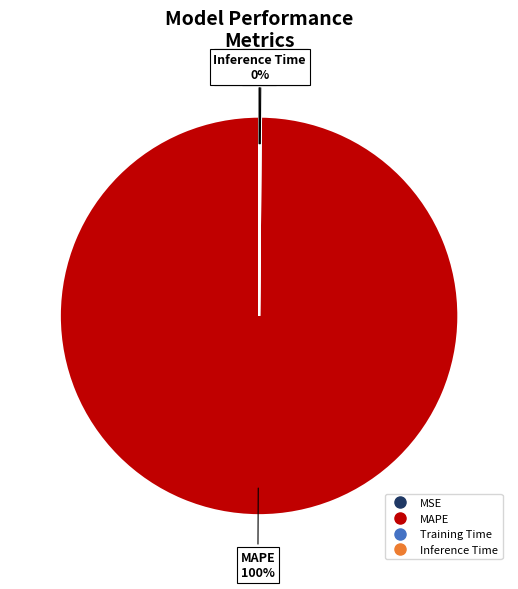

To the nearest percent, what is the average slice percentage?

25%